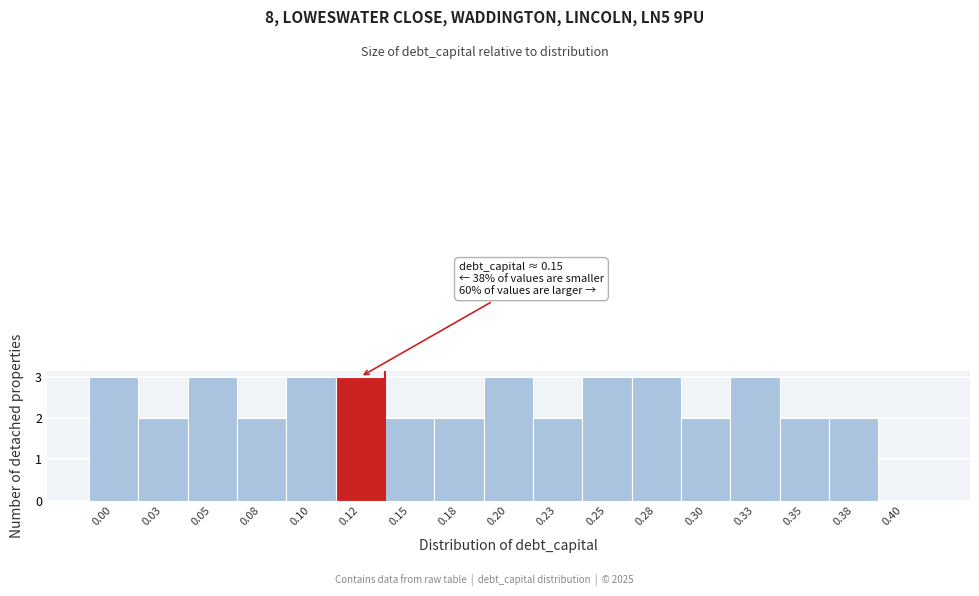

Reading left to right, transcribe all the data shown in this chart.

0.00=3	0.03=2	0.05=3	0.08=2	0.10=3	0.12=3	0.15=2	0.18=2	0.20=3	0.23=2	0.25=3	0.28=3	0.30=2	0.33=3	0.35=2	0.38=2	0.40=0